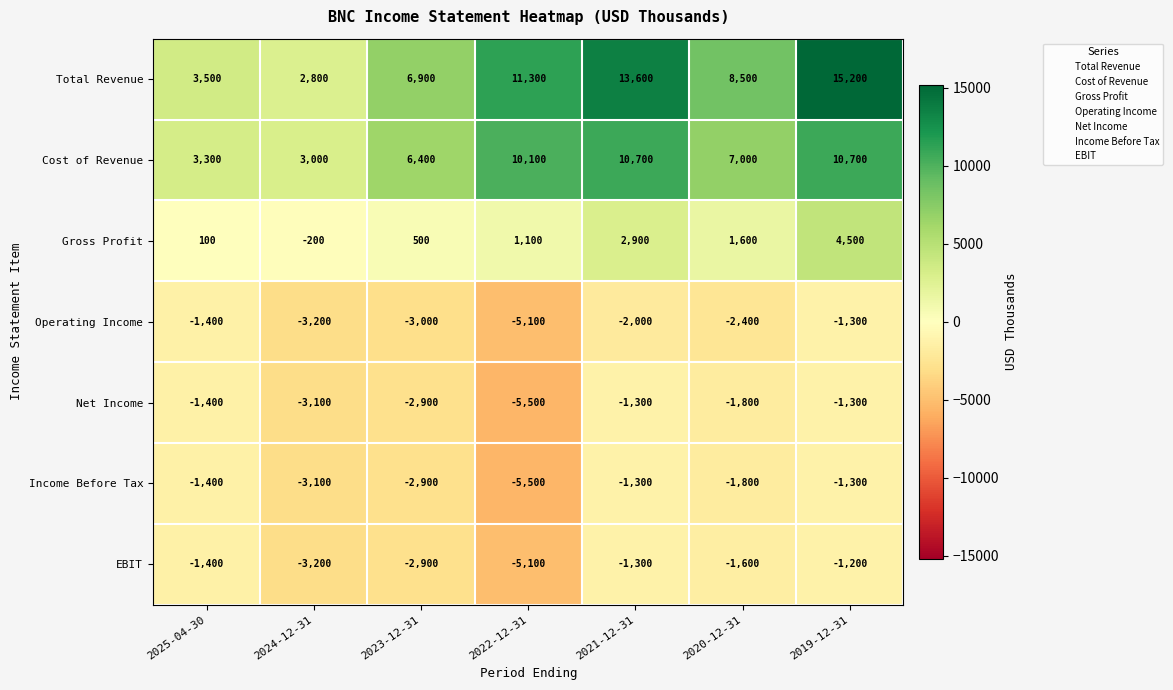

Rank the categories by Gross Profit value from highest to lowest.

2019-12-31, 2021-12-31, 2020-12-31, 2022-12-31, 2023-12-31, 2025-04-30, 2024-12-31